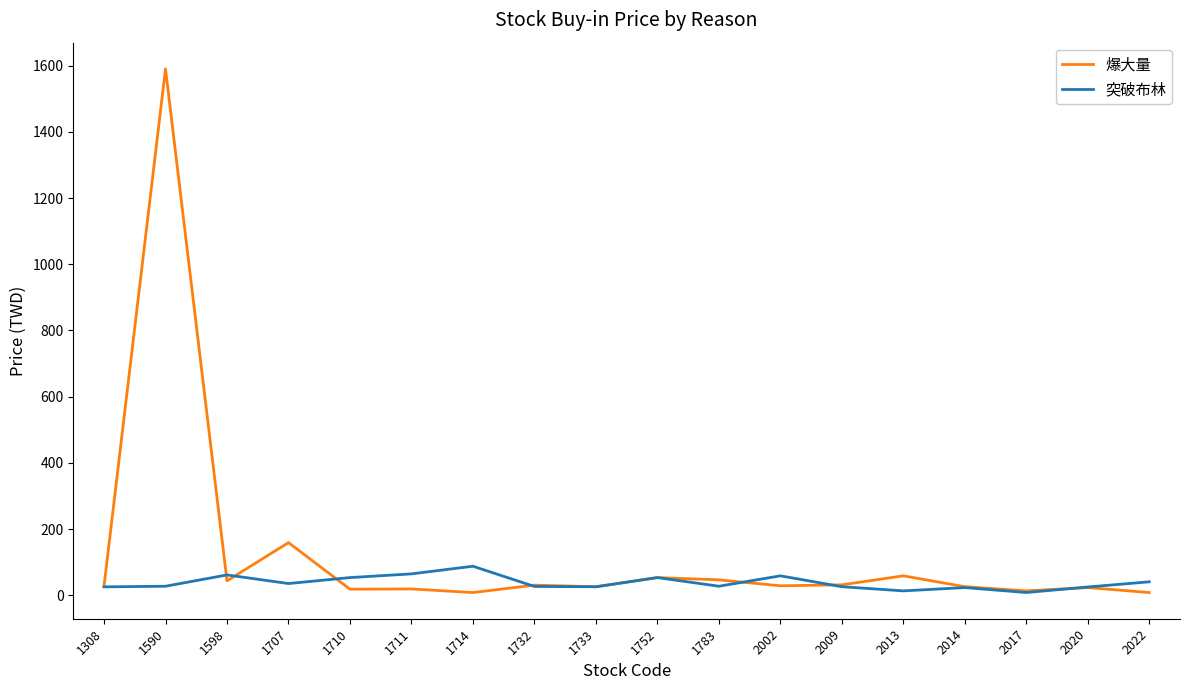

Is it true that 爆大量 equals 47.0 at 1783?

True